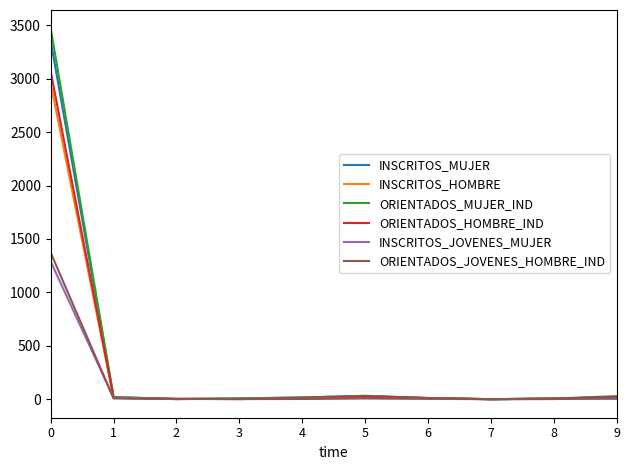

Which series has the largest range (max minus min)?

ORIENTADOS_MUJER_IND